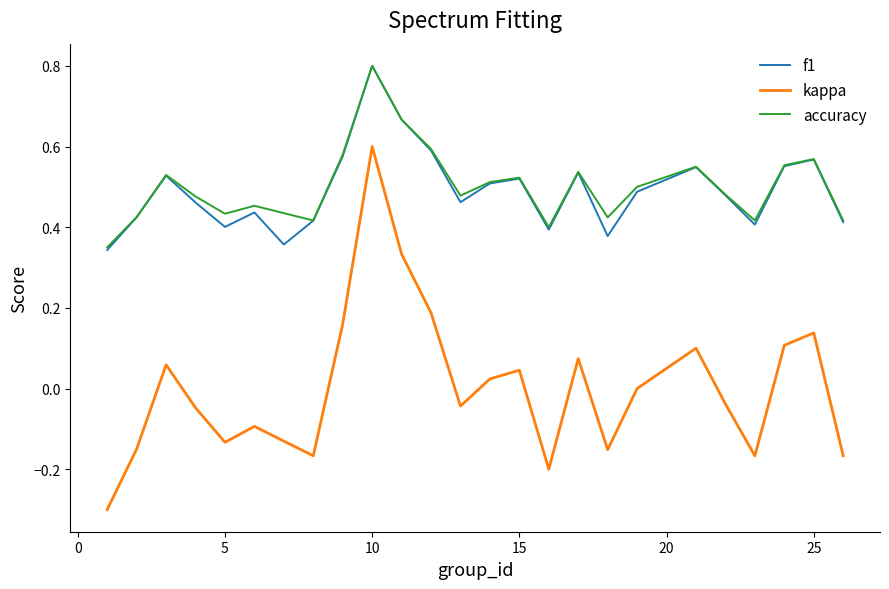

What is the minimum value for kappa?

-0.3